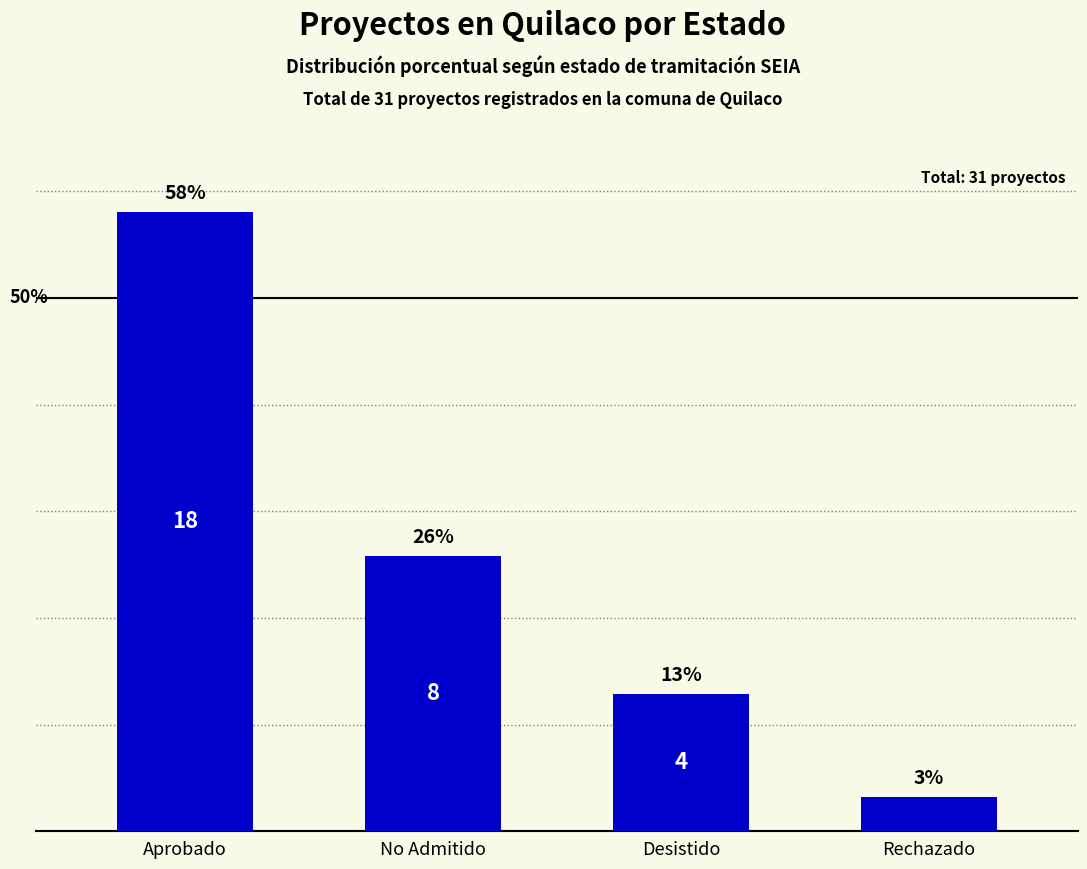

List the labels in order of value, smallest first.

Rechazado, Desistido, No Admitido, Aprobado